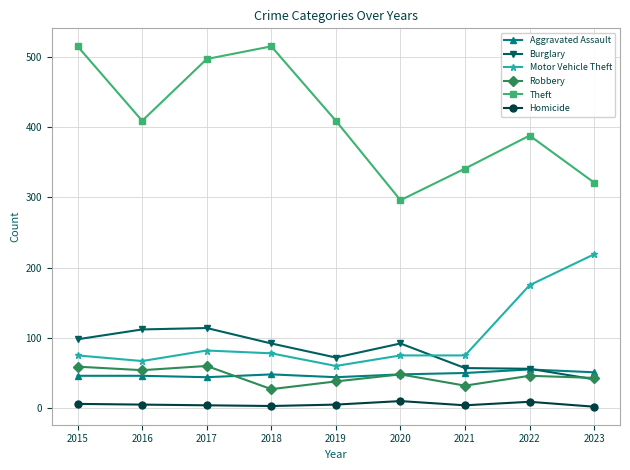

True or false: Theft has more than 1 interior local peaks.

True